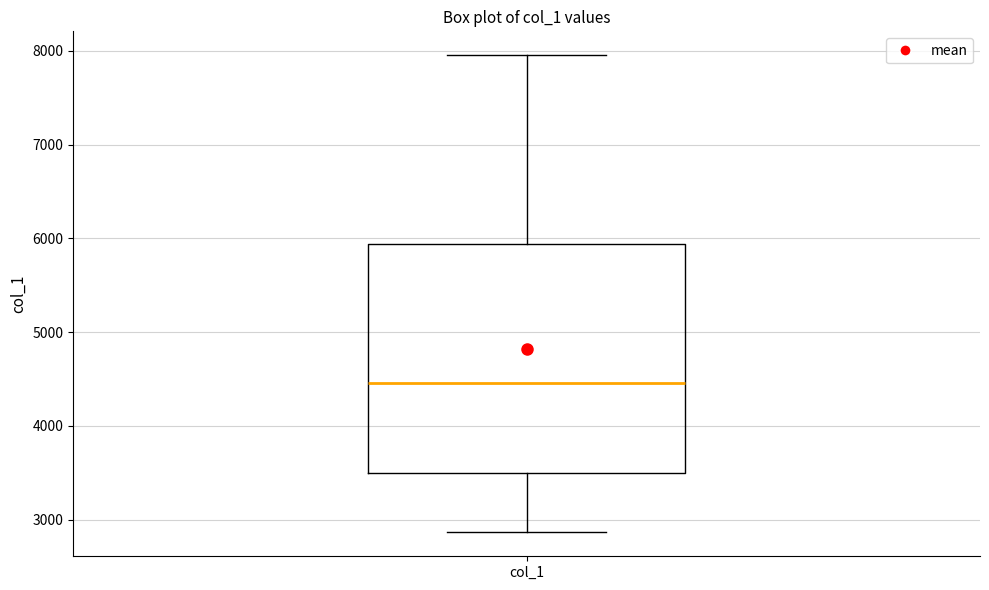

Where does the lower whisker of the box for col_1 end on the y-axis? The values are not printed on the chart, so give them approximately, as read against the axis.

2900